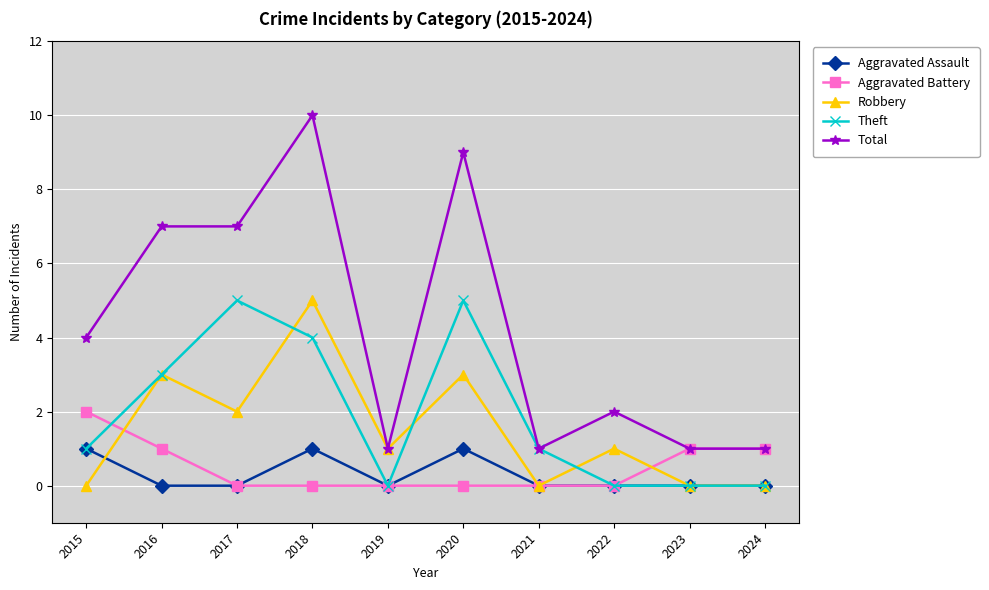

What is the spread (max minus min) of values at 2020?

9